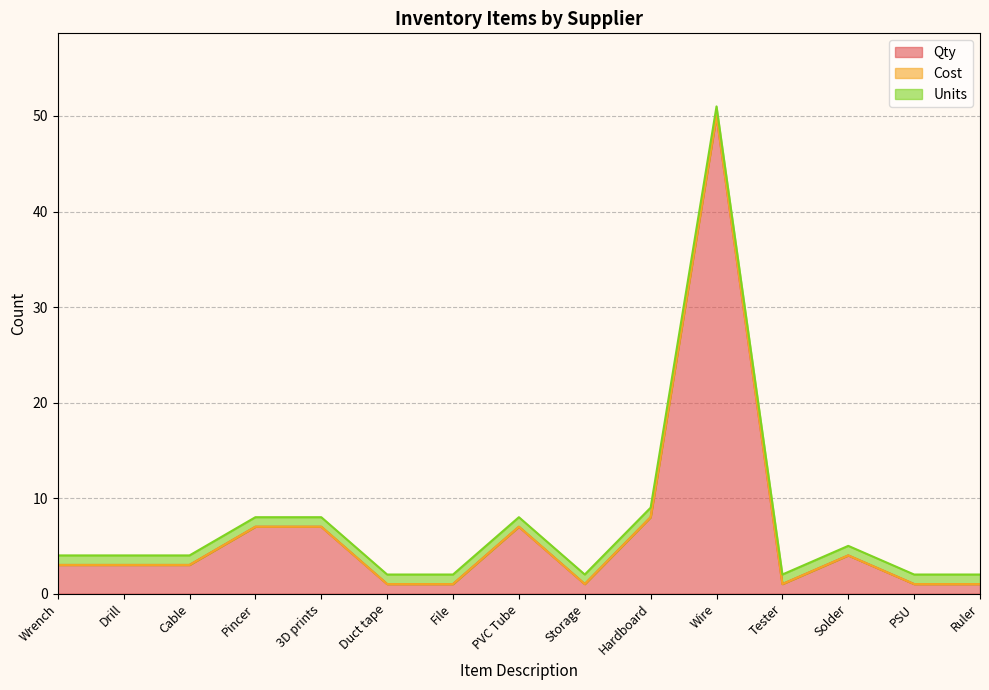

At which label does Cost reach its minimum?

Wrench